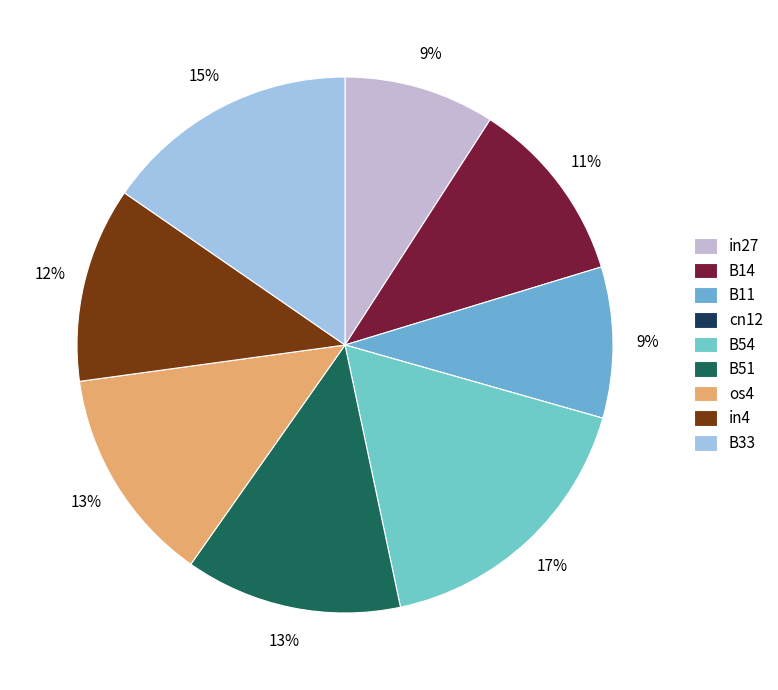

Rank the categories by value from highest to lowest.

B54, B33, B51, os4, in4, B14, in27, B11, cn12